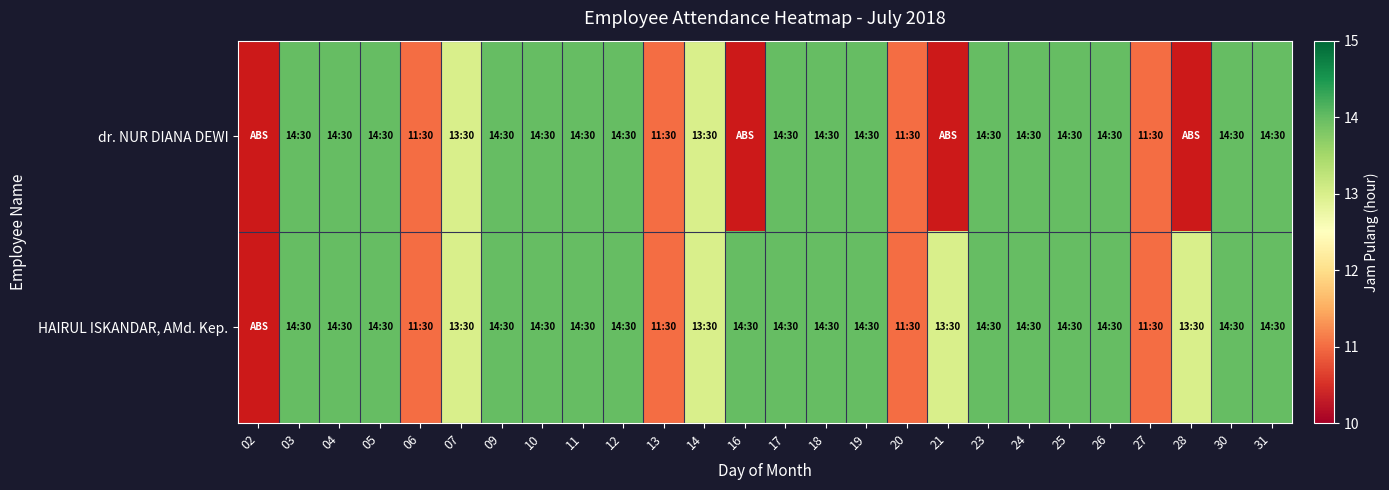

What is the approximate value of HAIRUL ISKANDAR, AMd. Kep. at 13?

11.0